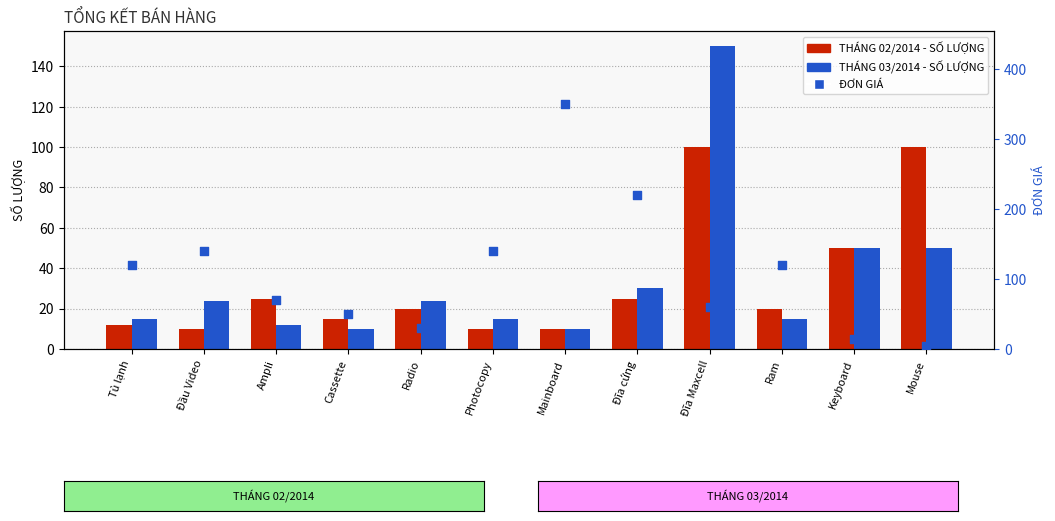

At which category is the sum across all series the highest?

Mainboard